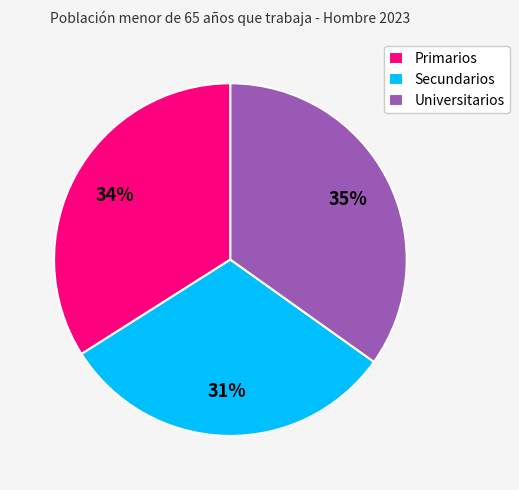

Do Secundarios and Primarios together represent more than half of the pie?

Yes